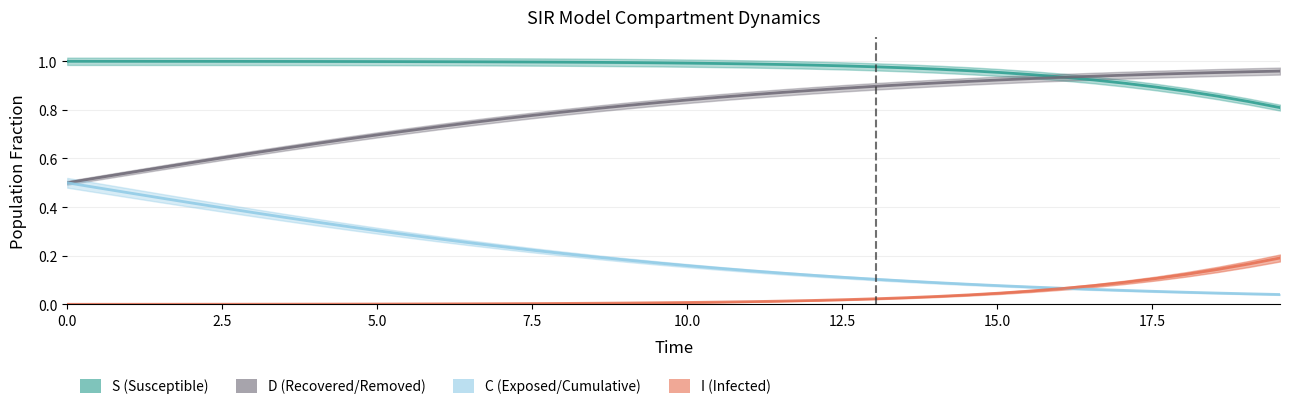

What is the value of the S point at the 19th from the left?

1.0